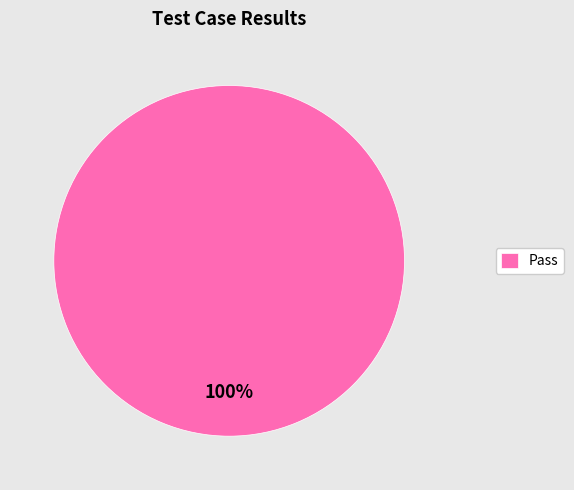

Rank the categories by value from highest to lowest.

Pass